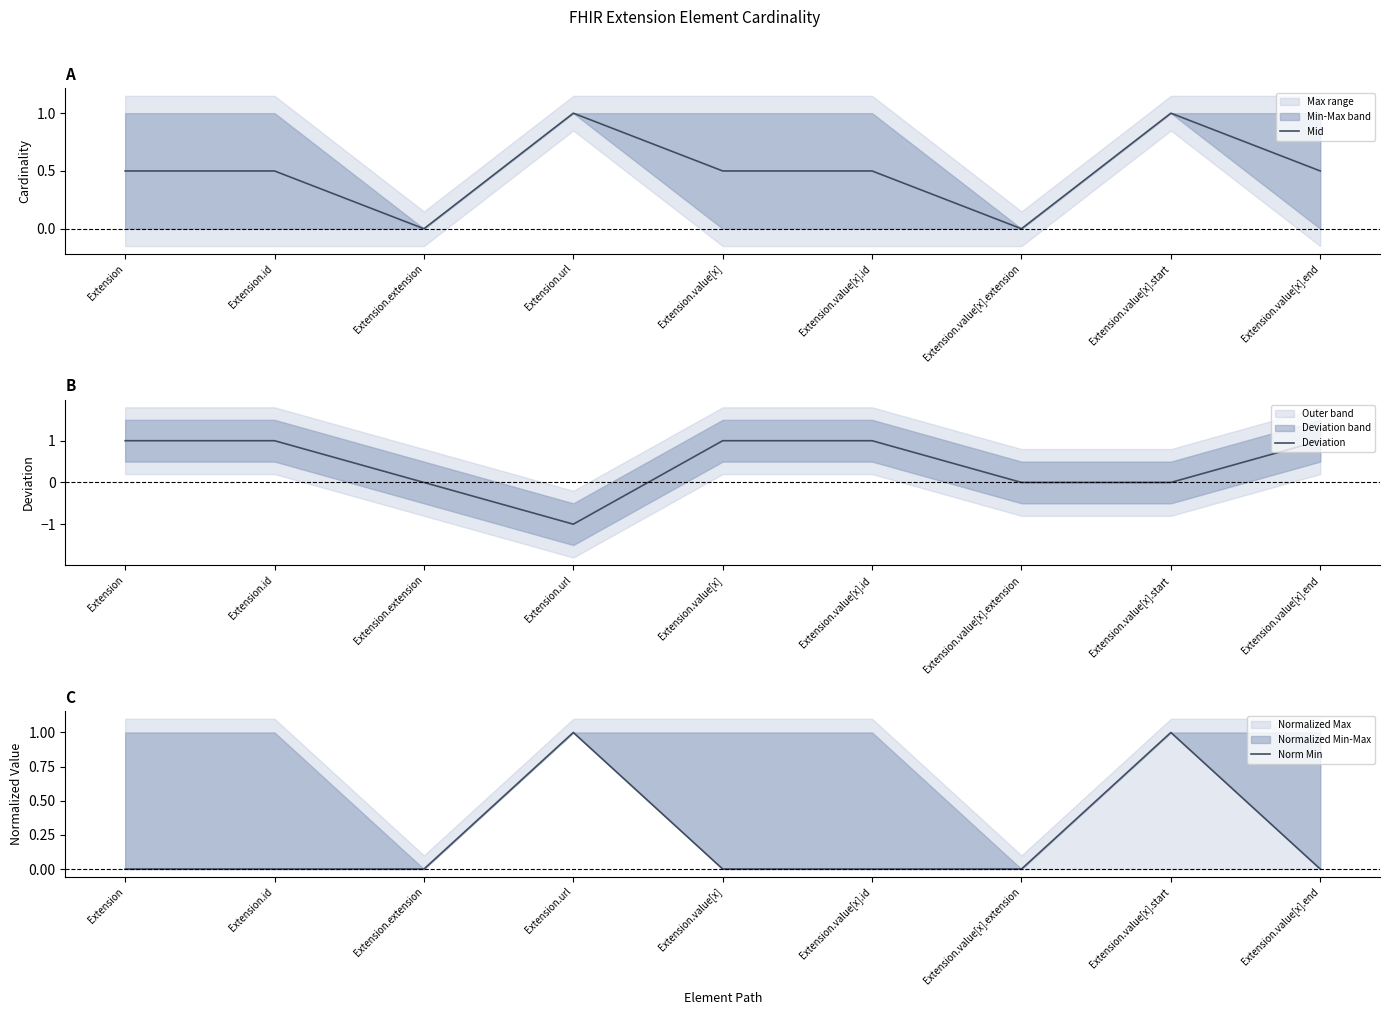

Is it true that Norm Min equals -0.5 at Extension.value[x].end?

False